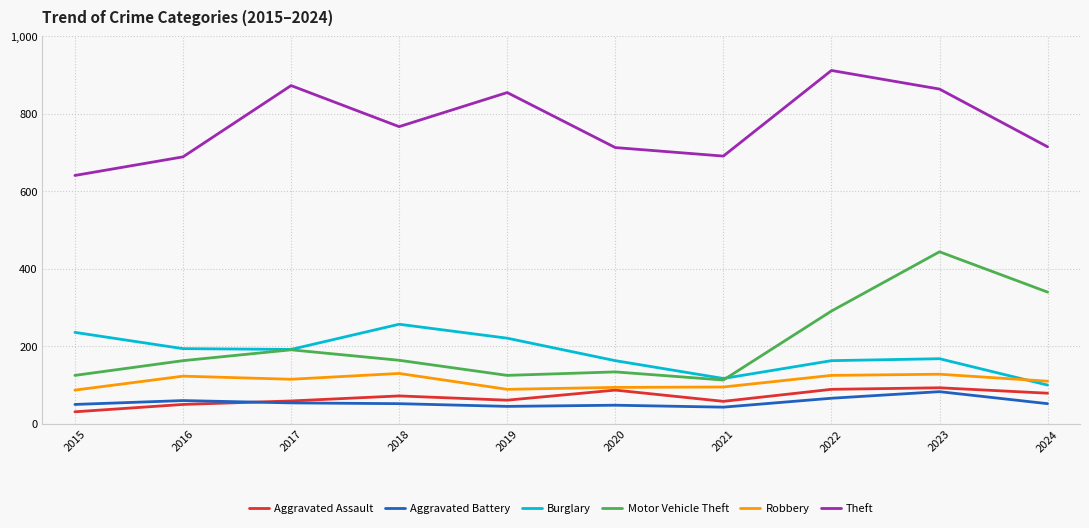

At which label is Motor Vehicle Theft closest to 278?

2022